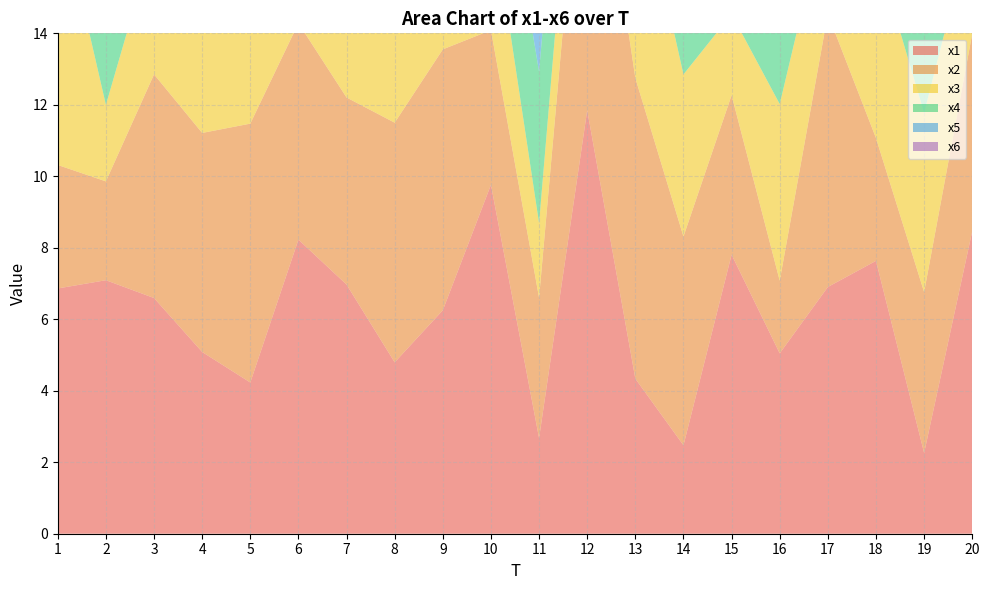

Reading right to left, transcribe all the data shown in this chart.

x1: 20=8.5	19=2.3	18=7.6	17=6.9	16=5.0	15=7.8	14=2.5	13=4.3	12=11.8	11=2.7	10=9.8	9=6.3	8=4.8	7=7.0	6=8.2	5=4.2	4=5.1	3=6.6	2=7.1	1=6.9
x2: 20=5.5	19=4.5	18=3.4	17=7.6	16=2.0	15=4.5	14=5.8	13=8.4	12=9.9	11=3.9	10=4.3	9=7.3	8=6.7	7=5.2	6=6.1	5=7.2	4=6.1	3=6.3	2=2.8	1=3.5
x3: 20=3.1	19=5.0	18=5.3	17=3.2	16=4.9	15=2.3	14=4.5	13=6.1	12=2.9	11=2.1	10=3.5	9=4.5	8=3.1	7=8.8	6=2.4	5=6.2	4=5.4	3=3.8	2=2.1	1=7.5
x4: 20=3.2	19=5.2	18=9.2	17=3.4	16=3.7	15=2.6	14=4.5	13=5.5	12=4.1	11=4.2	10=3.5	9=4.5	8=7.8	7=4.2	6=2.1	5=3.3	4=2.2	3=4.2	2=8.1	1=5.1
x5: 20=5.1	19=6.8	18=4.1	17=7.2	16=4.6	15=3.1	14=2.1	13=7.5	12=6.7	11=8.9	10=5.0	9=8.9	8=7.0	7=7.0	6=6.3	5=3.2	4=6.3	3=7.4	2=5.6	1=6.4
x6: 20=6.8	19=6.3	18=10.6	17=7.2	16=5.4	15=7.8	14=9.7	13=5.0	12=2.4	11=5.1	10=6.3	9=6.0	8=5.4	7=4.6	6=6.4	5=5.0	4=3.6	3=3.6	2=7.4	1=6.0